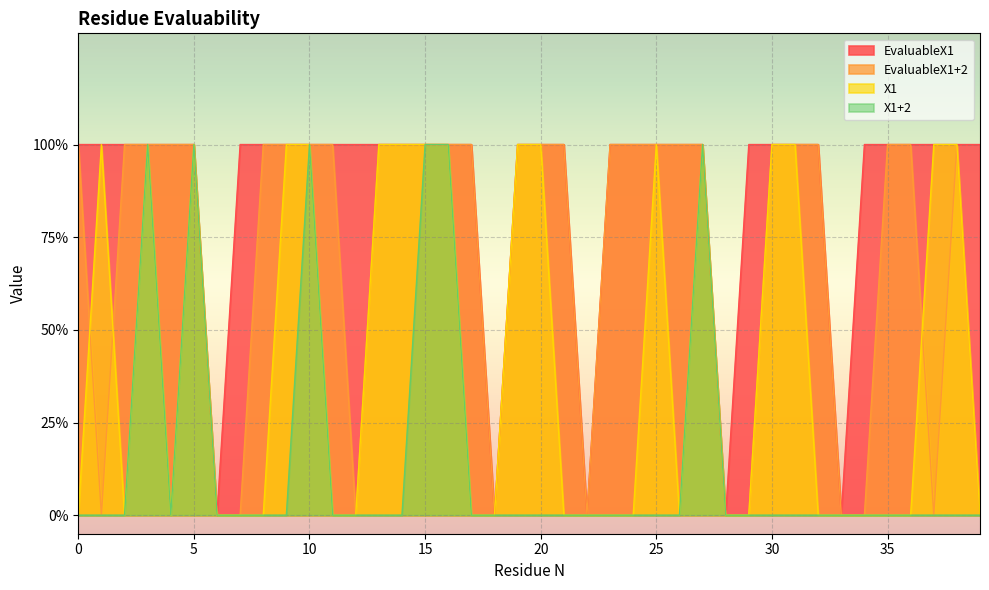

The value of X1 at 28 is 0. True or false?

False